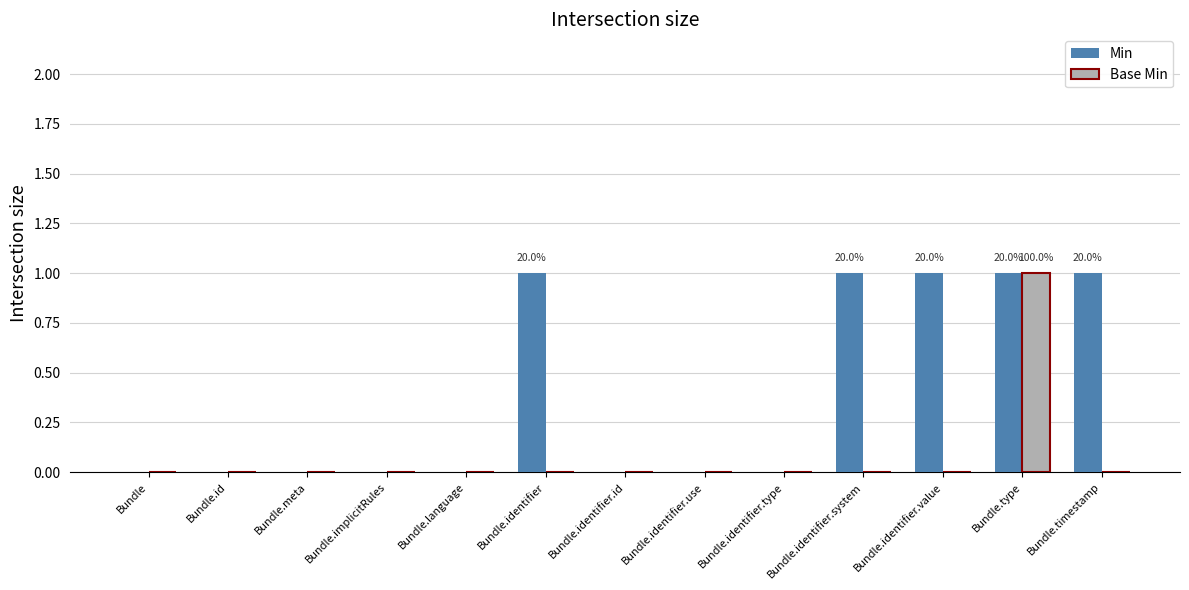

At which category is the sum across all series the highest?

Bundle.type